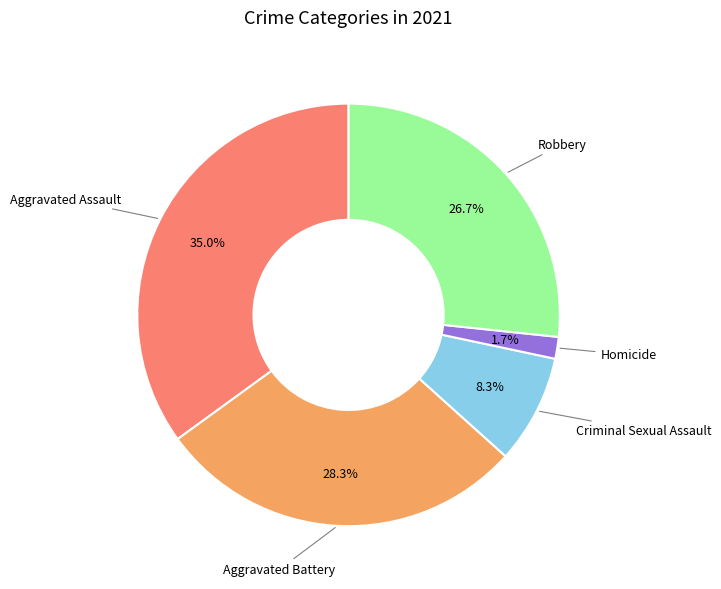

How many slices are in this pie chart?

5